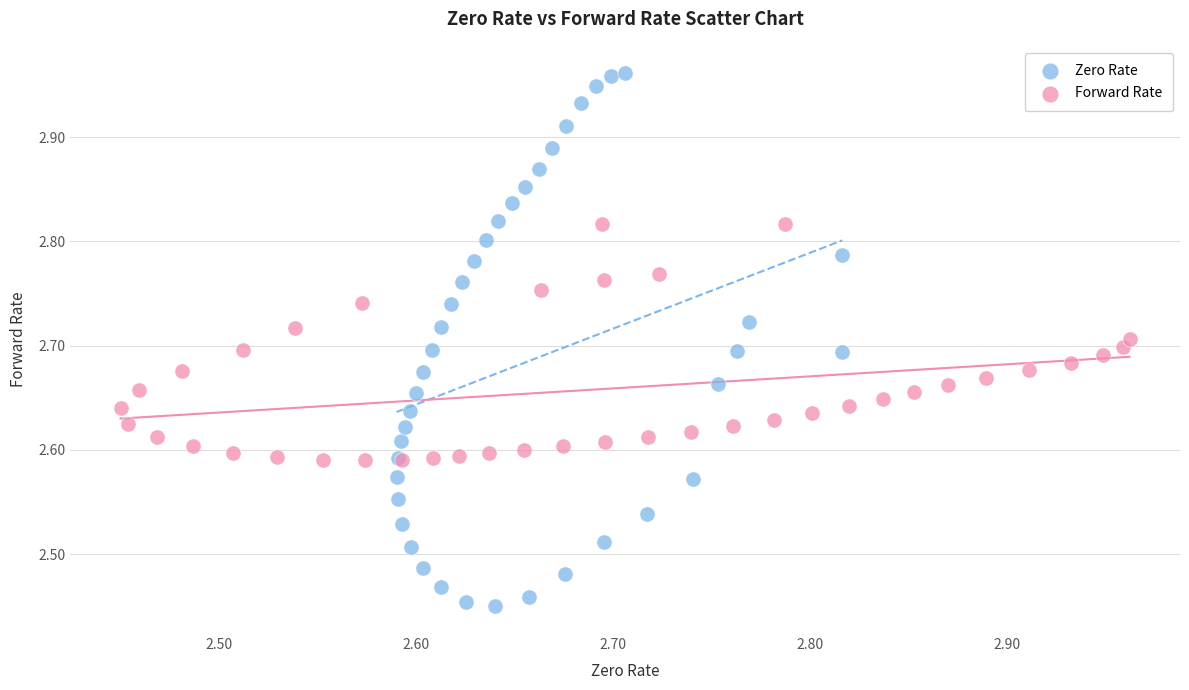

Which series contains the lowest Y value?

Zero Rate